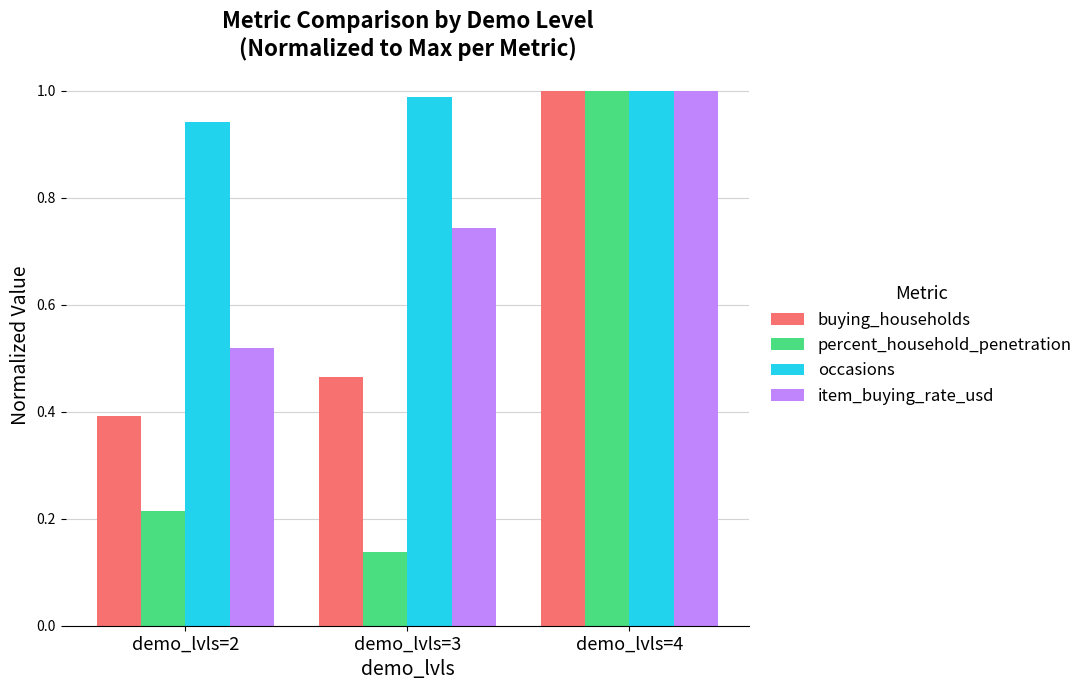

Rank the categories by item_buying_rate_usd value from highest to lowest.

demo_lvls=4, demo_lvls=3, demo_lvls=2